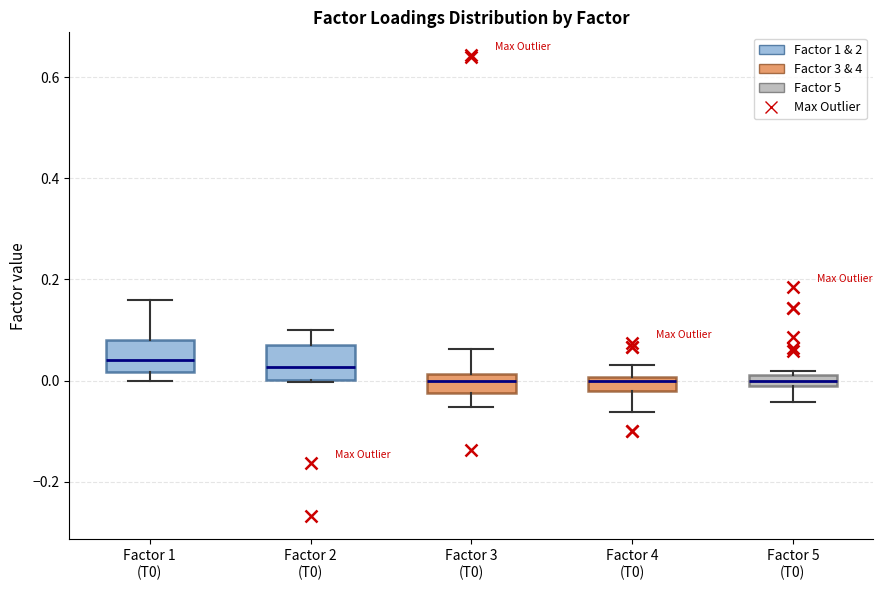

Where is the lower edge of the box for Factor 2 (T0) on the y-axis? The values are not printed on the chart, so give them approximately, as read against the axis.

0.00